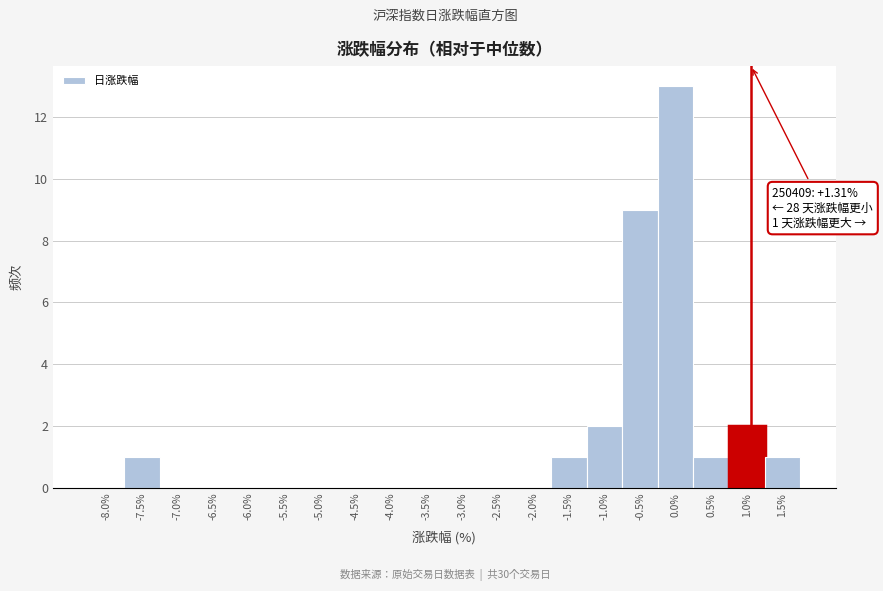

Reading right to left, transcribe all the data shown in this chart.

1.5%=1	1.0%=2	0.5%=1	0.0%=13	-0.5%=9	-1.0%=2	-1.5%=1	-2.0%=0	-2.5%=0	-3.0%=0	-3.5%=0	-4.0%=0	-4.5%=0	-5.0%=0	-5.5%=0	-6.0%=0	-6.5%=0	-7.0%=0	-7.5%=1	-8.0%=0